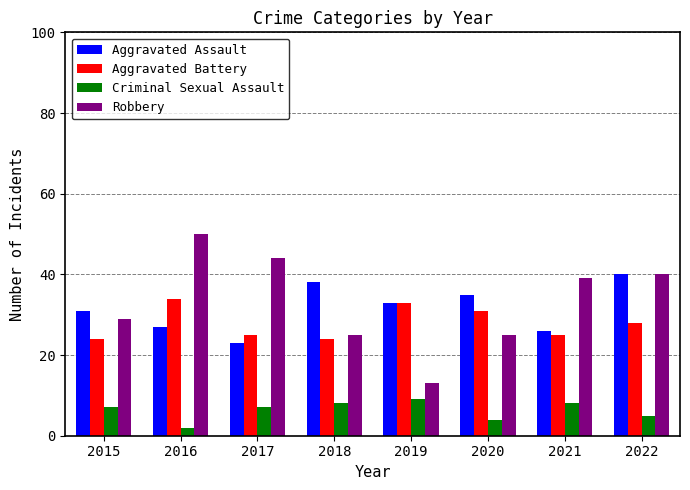

At 2021, list the series in order from smallest to largest.

Criminal Sexual Assault, Aggravated Battery, Aggravated Assault, Robbery